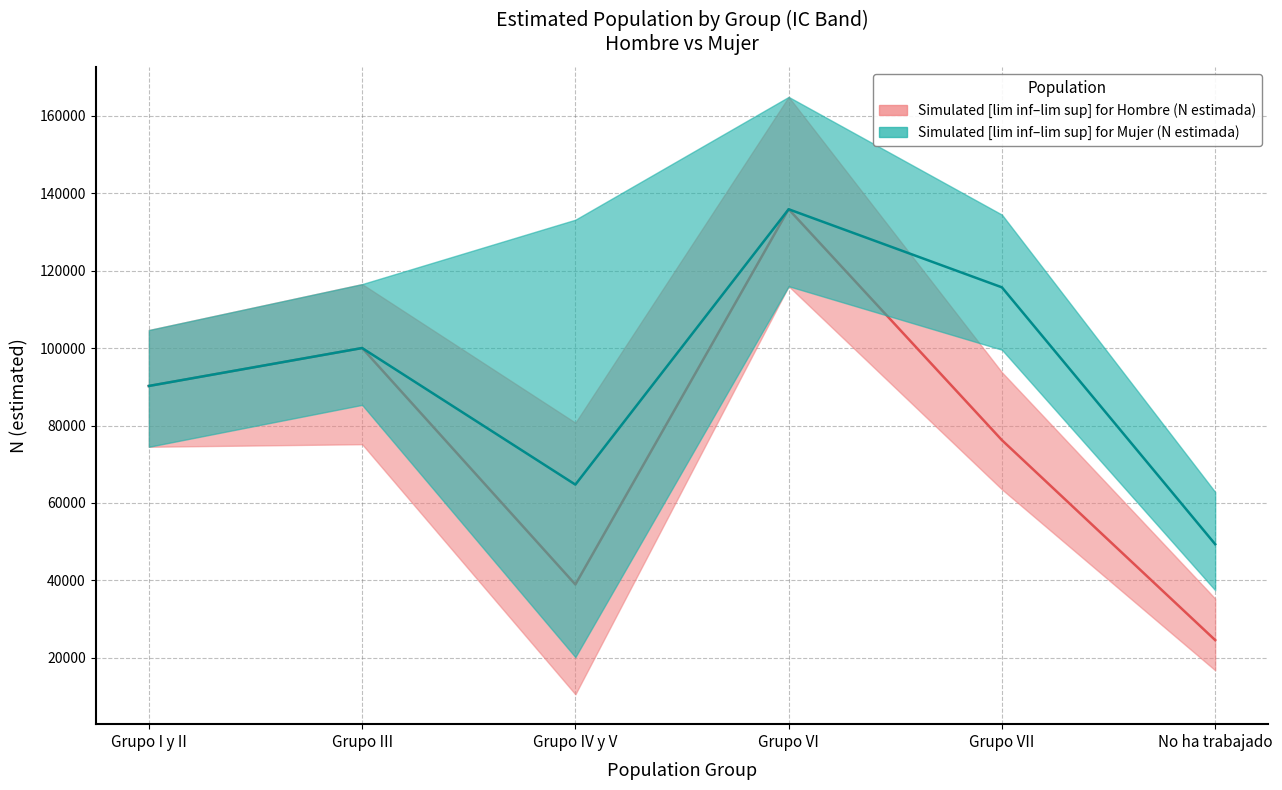

At which label does Median for Mujer first exceed 100031?

Grupo VI